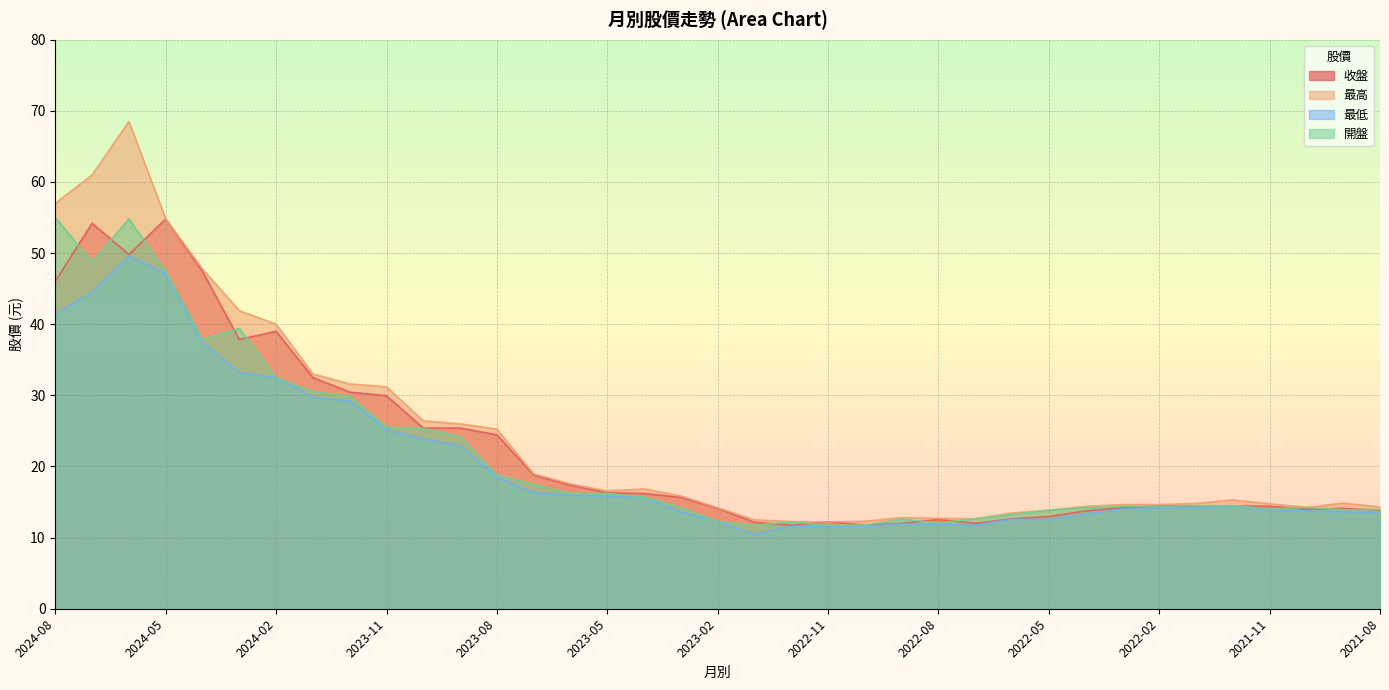

List the series in order of their overall mean, highest first.

最高, 收盤, 開盤, 最低